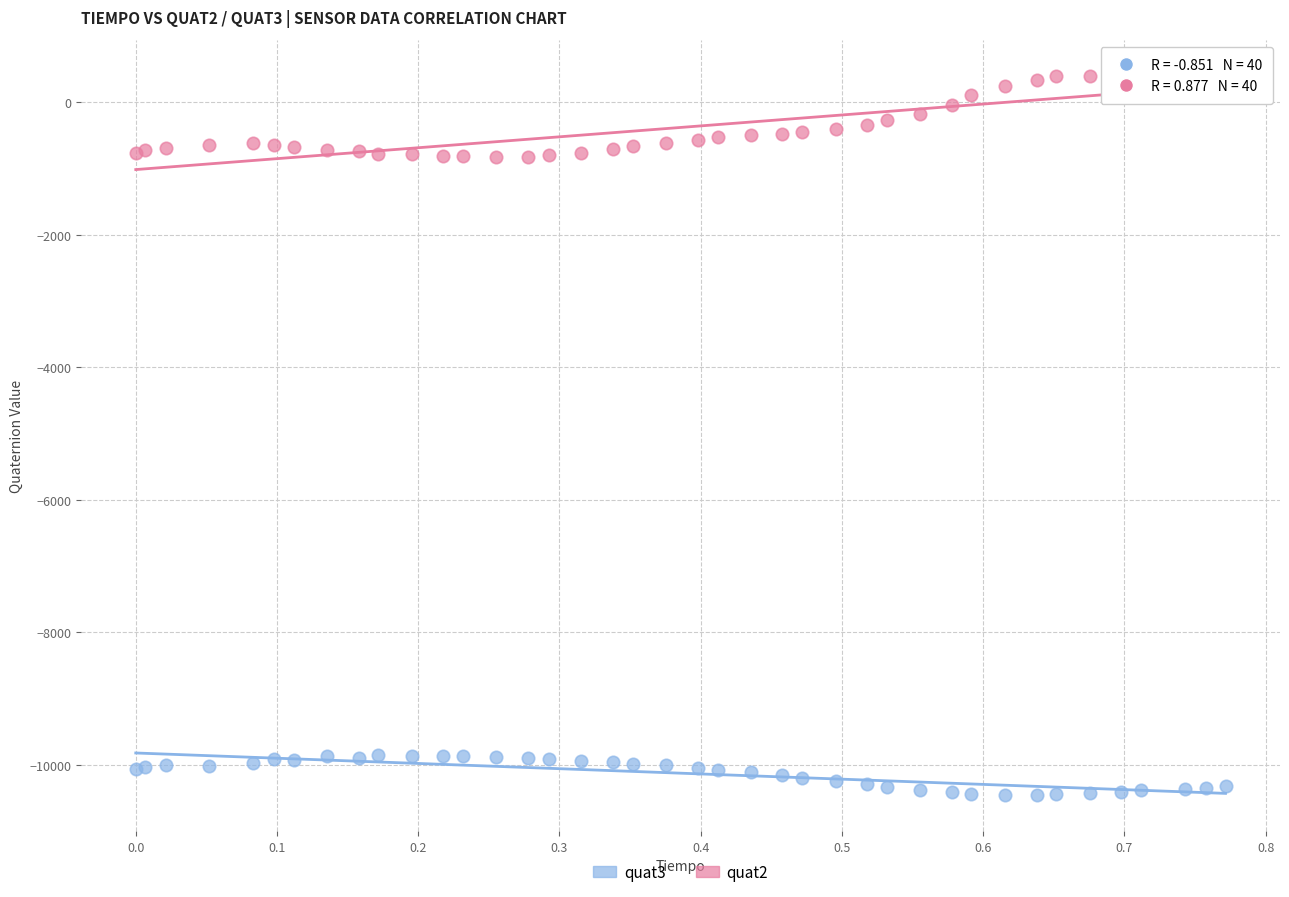

Which series has the widest spread of Y values?

quat2